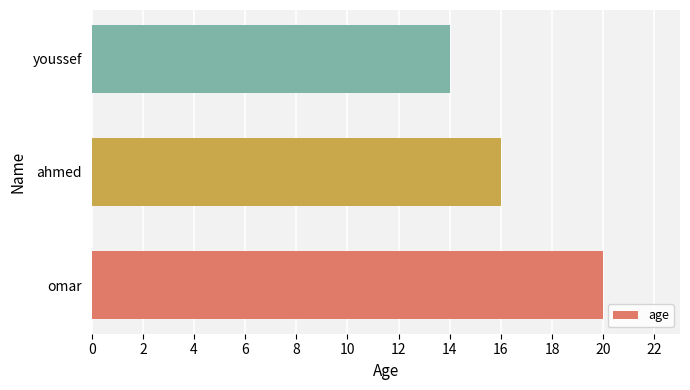

True or false: the data shows 20 at omar.

True